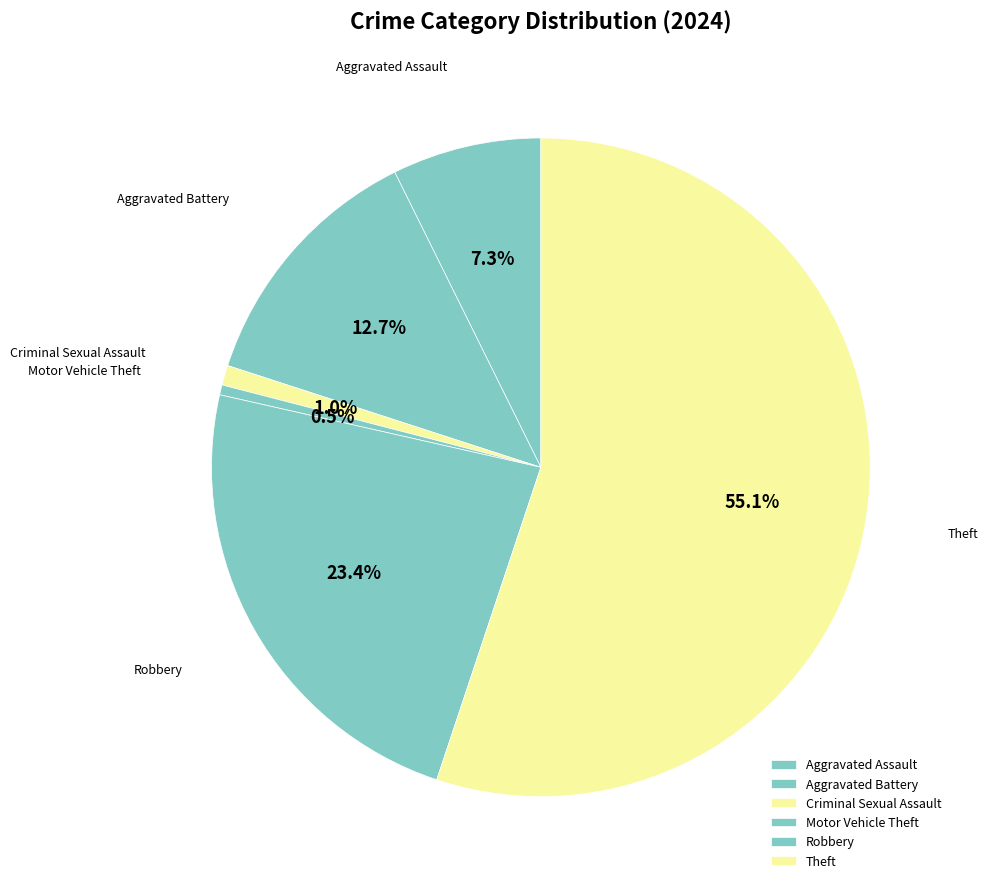

How many slices are in this pie chart?

6